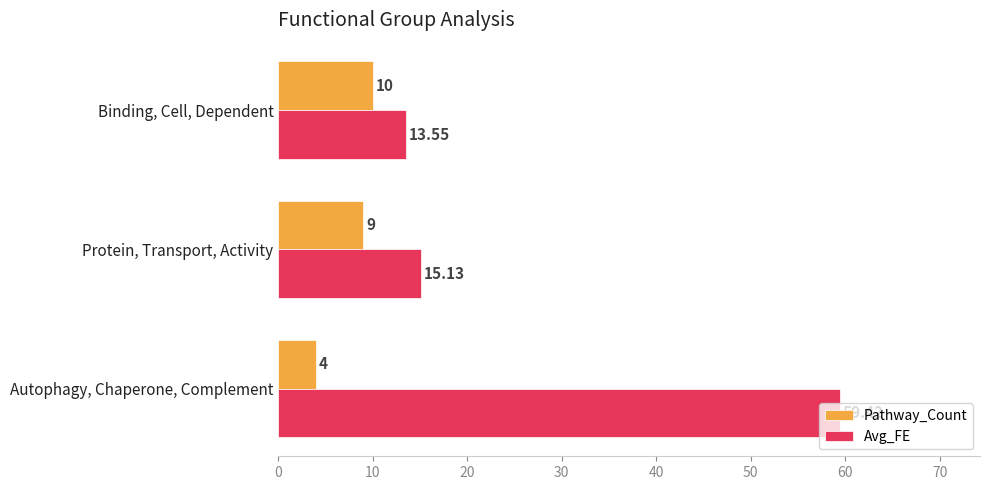

How many values in the Avg_FE series are below 15?

1